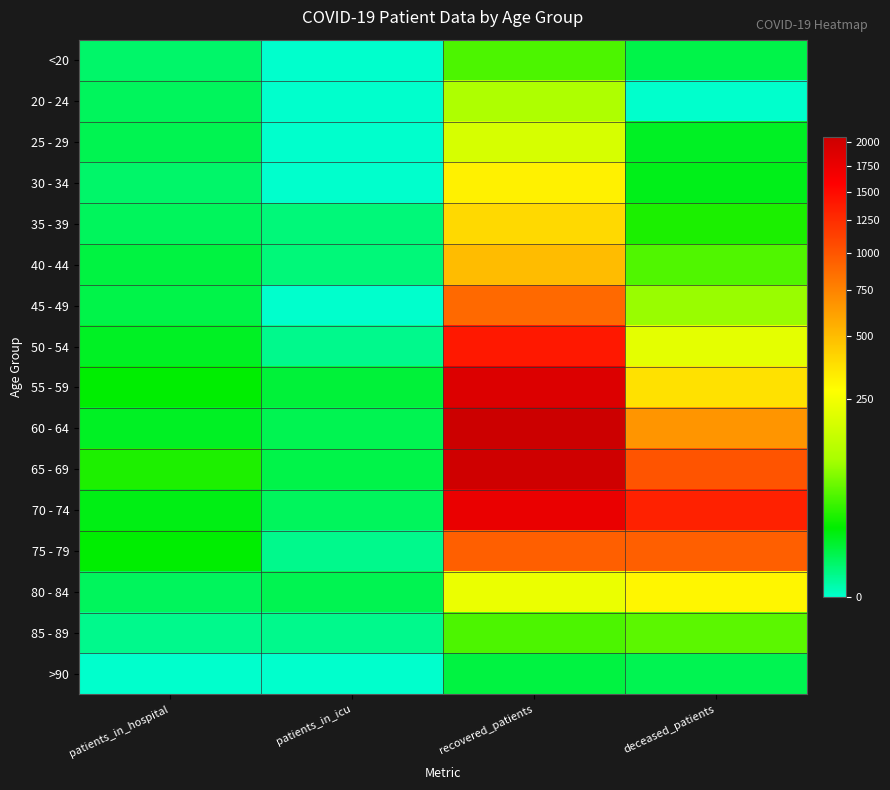

At which category is the sum across all series the highest?

recovered_patients